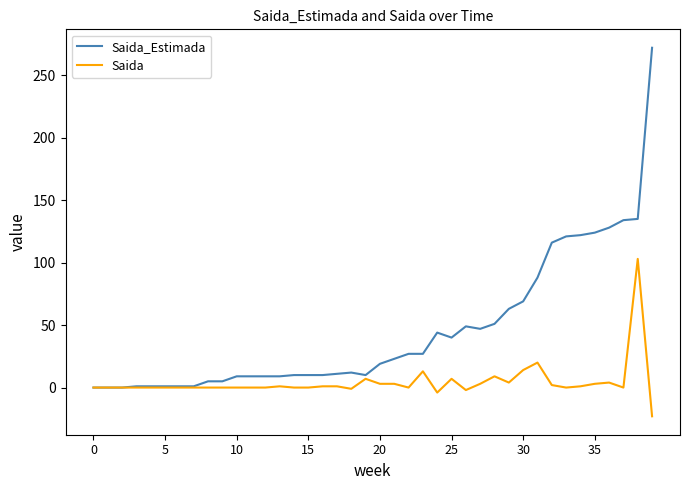

What is the minimum value shown in the chart?

-23